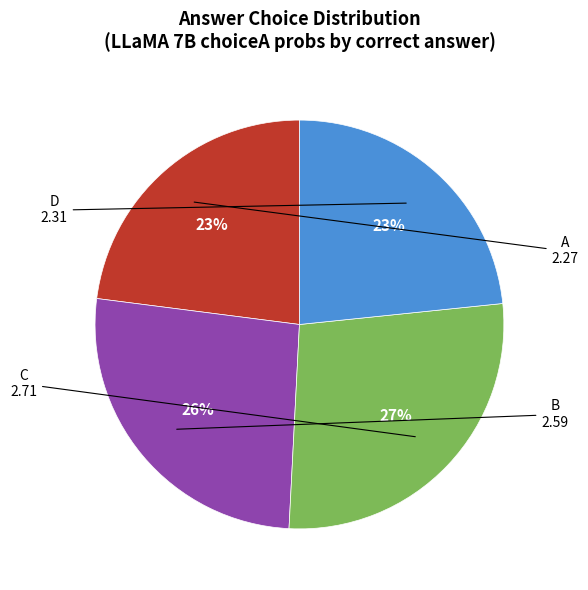

How many slices are in this pie chart?

4